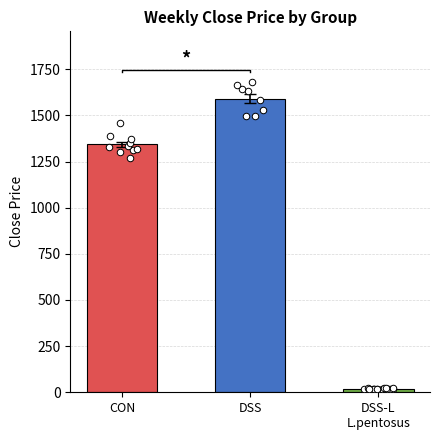

What is the change in value from DSS to DSS-L
L.pentosus?

-1572.3